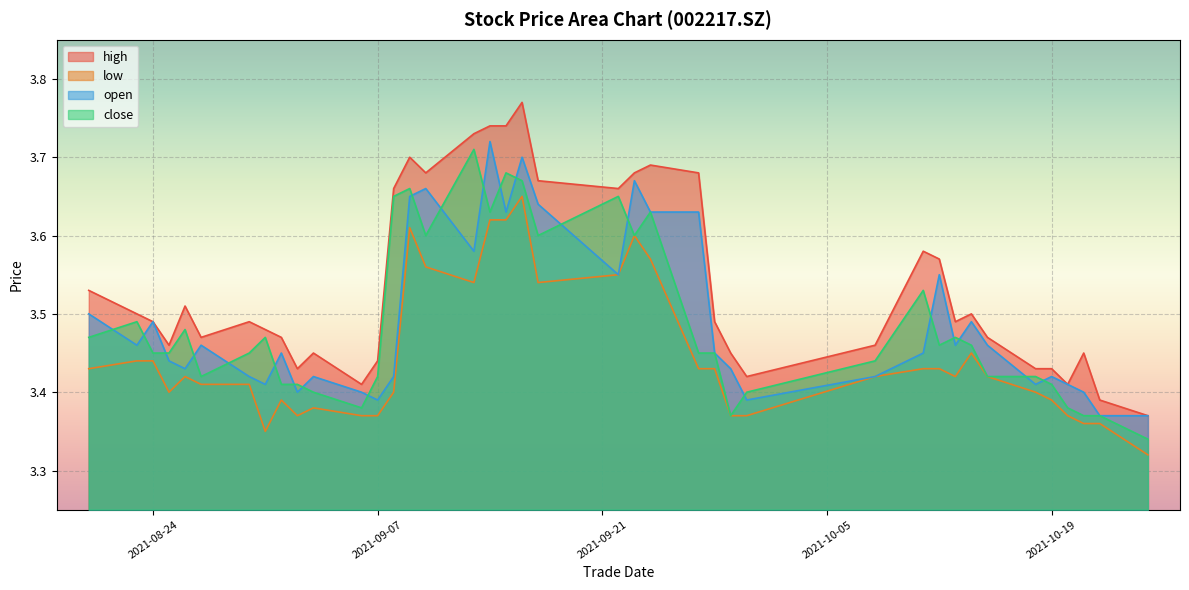

True or false: low and high cross at least once.

False